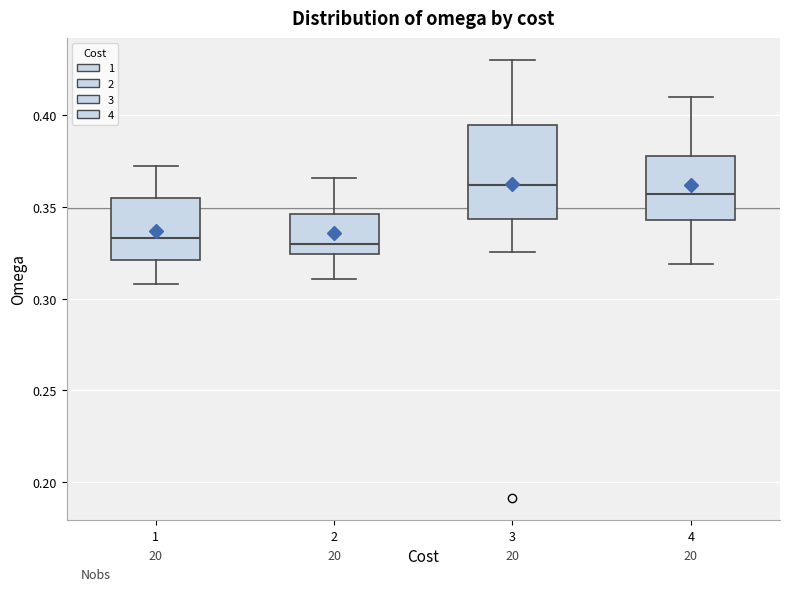

Reading left to right, read every box against the y-axis: the position of its median line, the range the box covers, and the ends of its whiskers. The values are not printed on the chart, so give them approximately, as read against the axis.

1: median 0.335, box 0.320 to 0.355, whiskers 0.310 to 0.370
2: median 0.330, box 0.325 to 0.345, whiskers 0.310 to 0.365
3: median 0.360, box 0.345 to 0.395, whiskers 0.325 to 0.430
4: median 0.355, box 0.345 to 0.380, whiskers 0.320 to 0.410